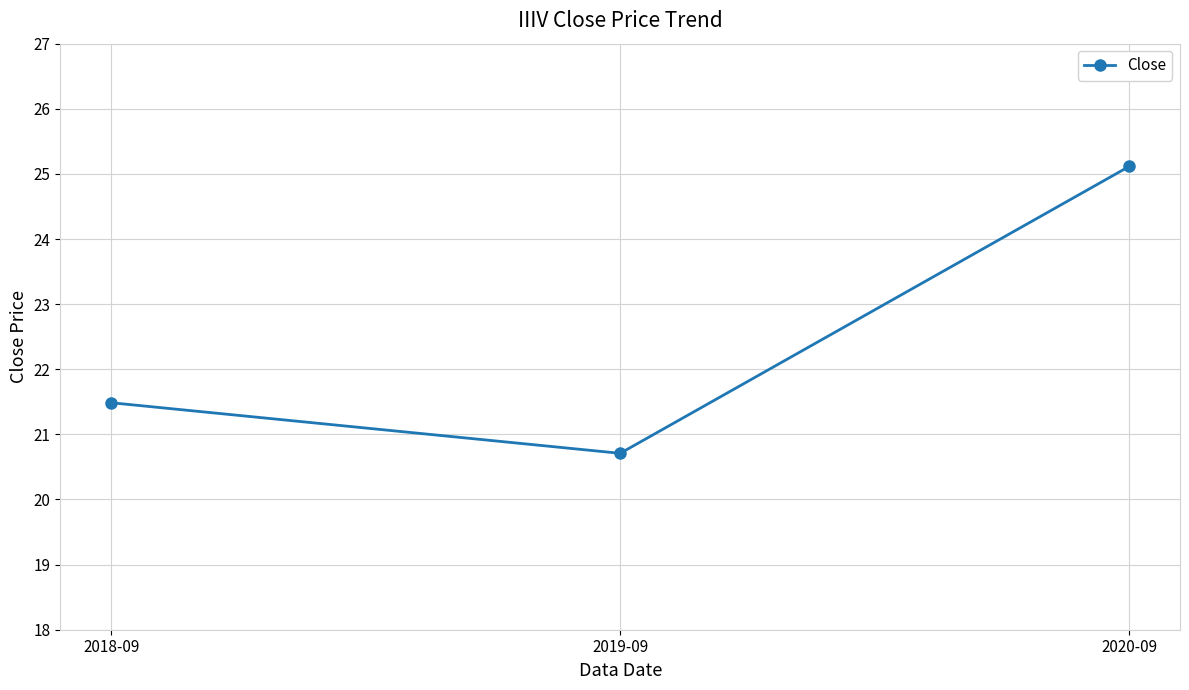

The chart shows a value of 11.8 at 2019-09. True or false?

False